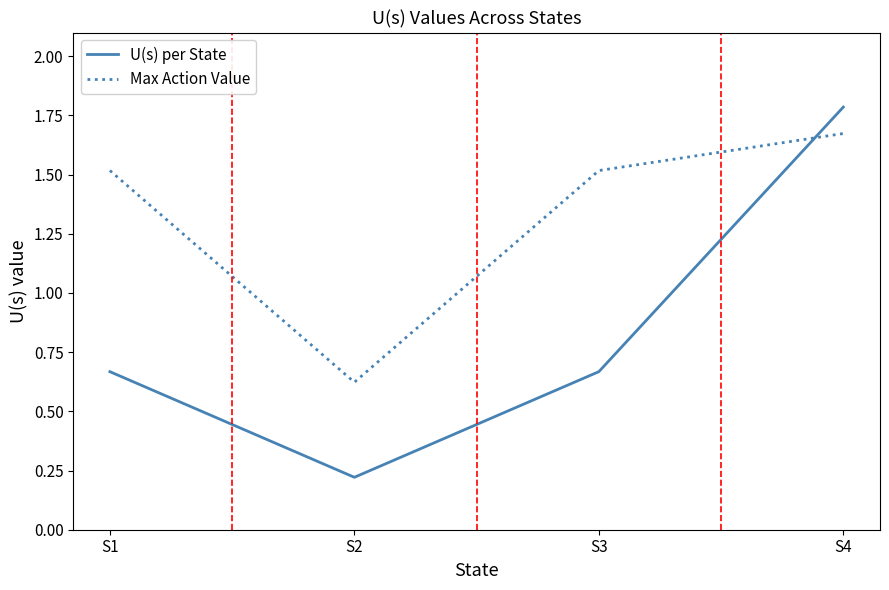

The Max Action Value series shows 0.5 at S1. True or false?

False